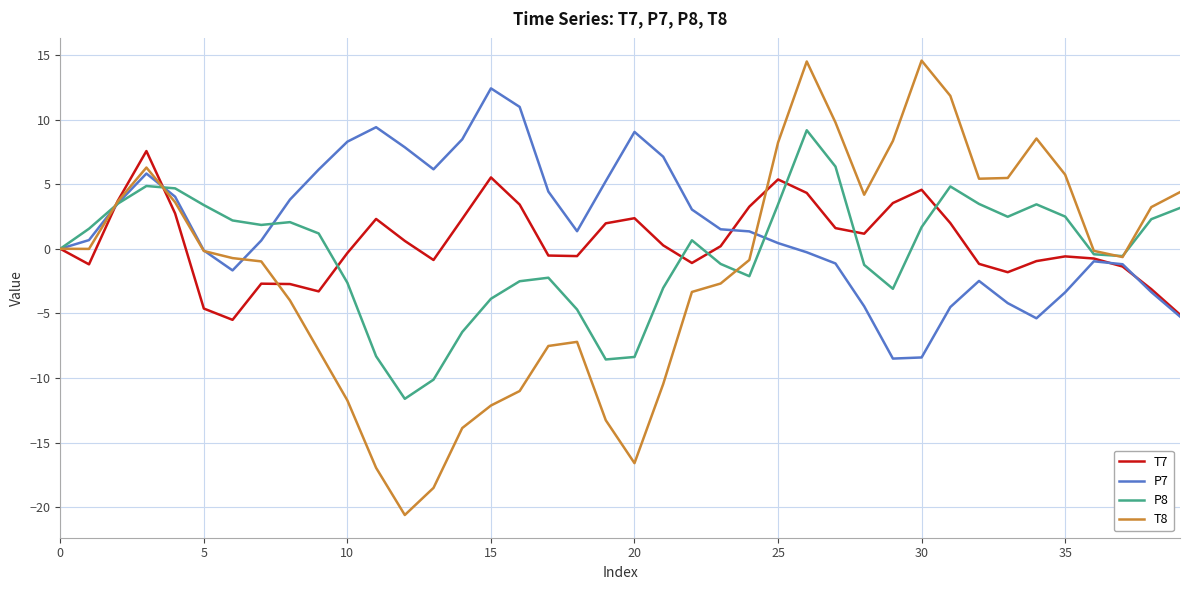

What is the sum of all T7 values?

20.4